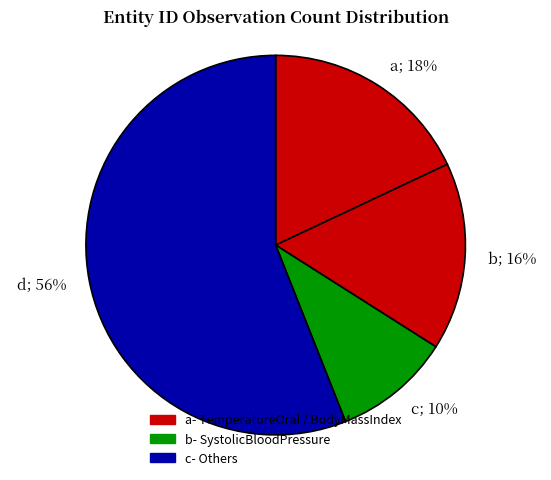

Is the sum of b; 16% and c; 10% greater than half?

No